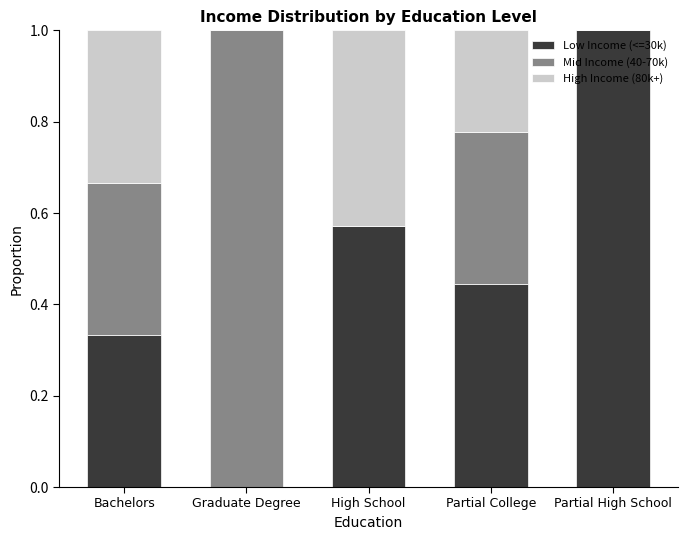

What is the highest value of the Low Income (<=30k) series?

1.0